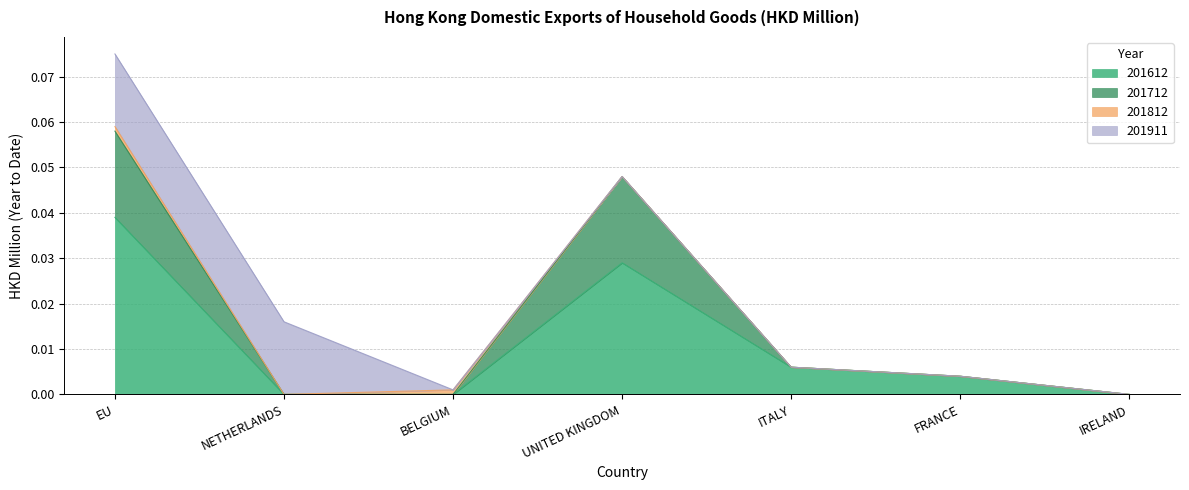

True or false: 201612 has more than 0 points higher than both neighbors.

True